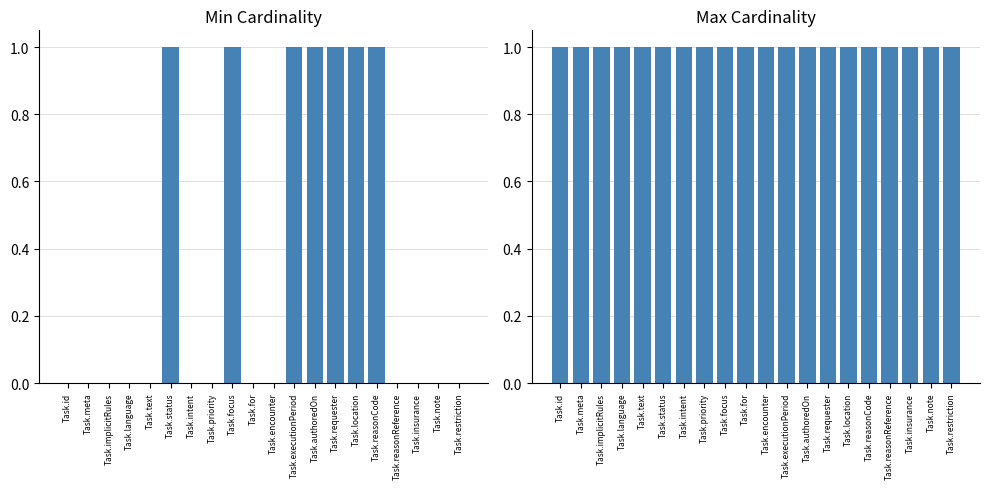

How many series are shown in this chart?

2